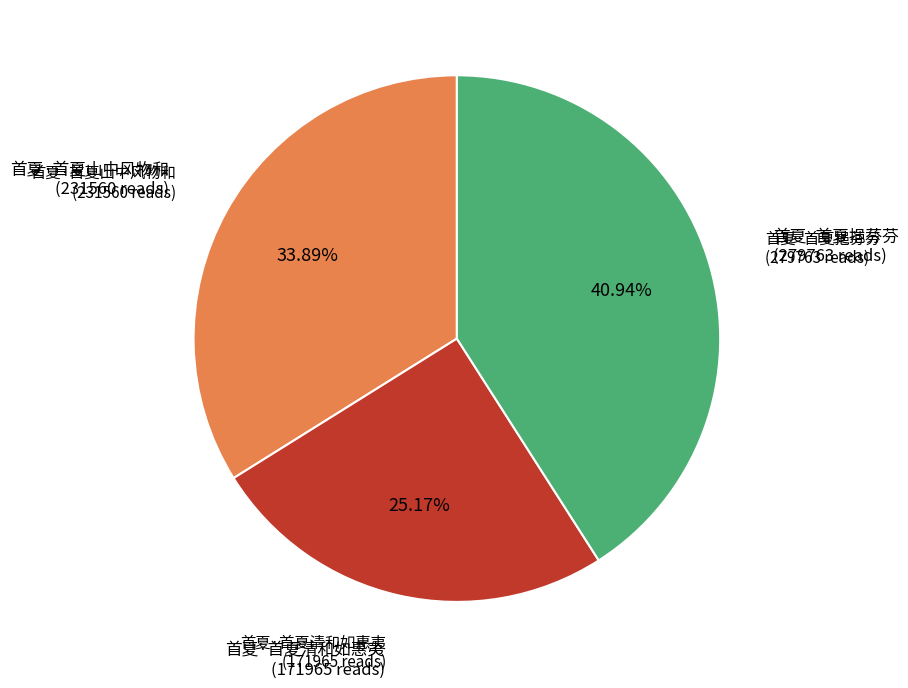

Is there a majority slice in this chart?

No